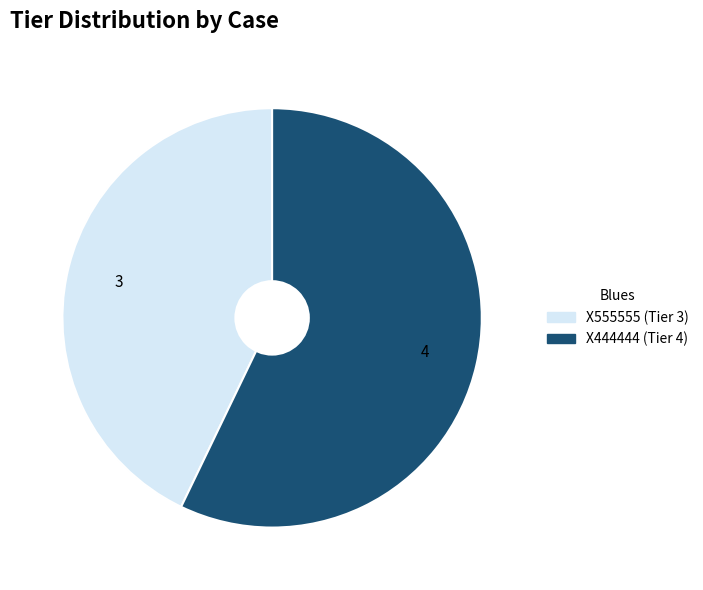

Which has a higher value, X444444 or X555555?

X444444